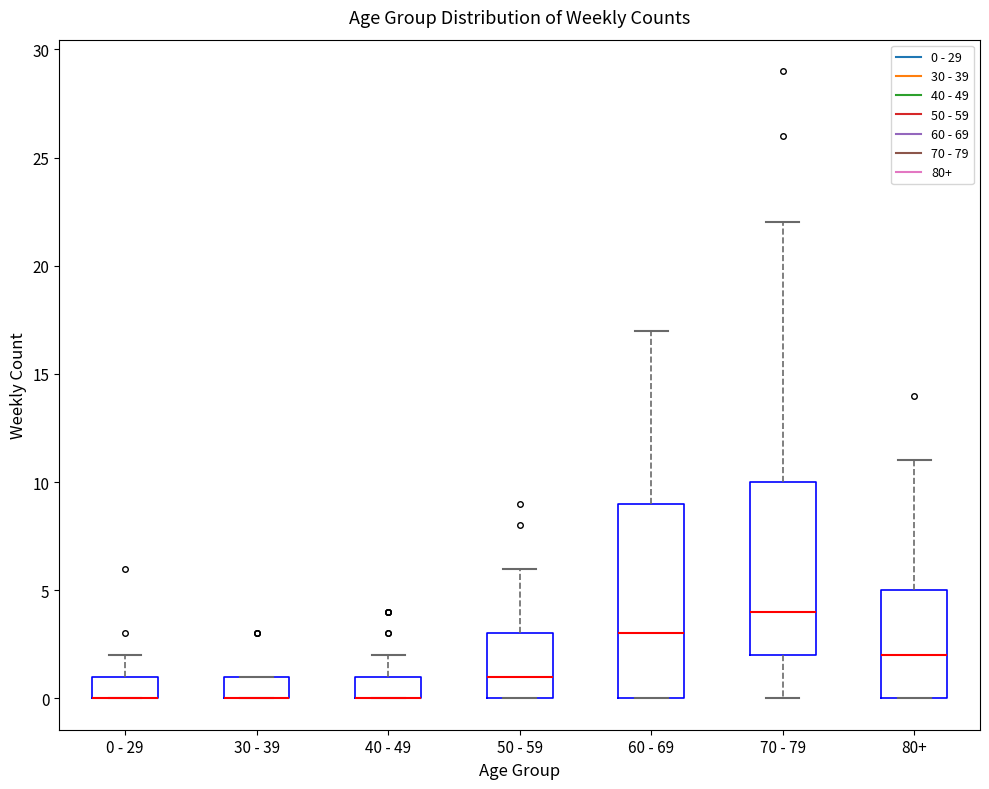

Which box is the tallest, from its lower edge to its upper edge?

60 - 69